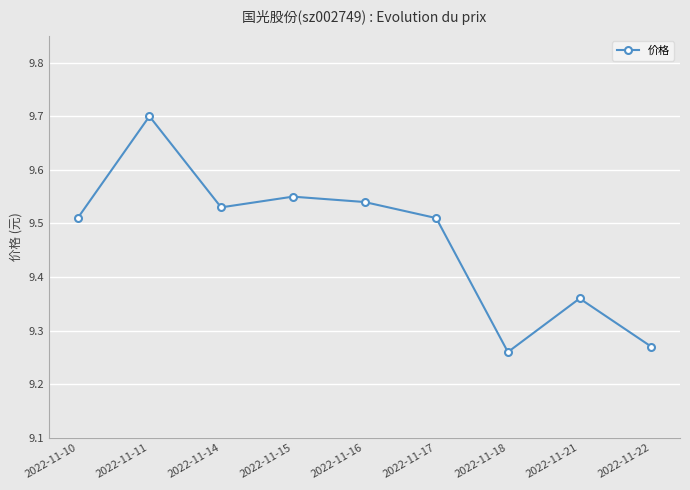

Count the values in the range 9 to 10.

9